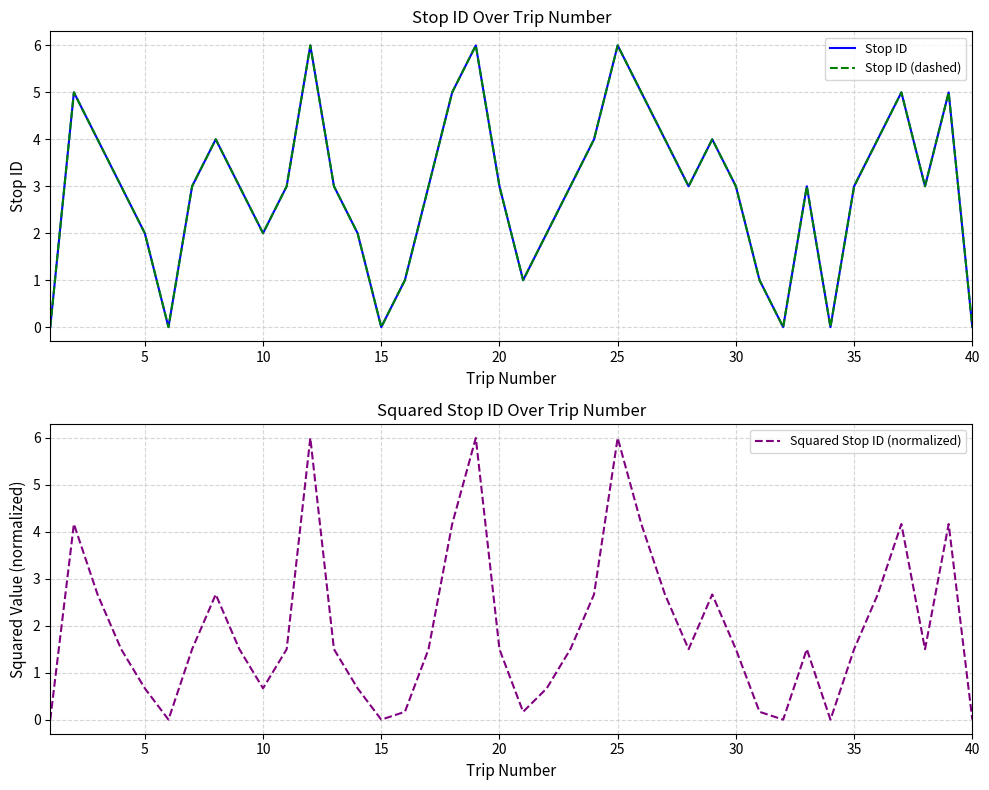

How many interior local valleys does the Stop ID series have?

8